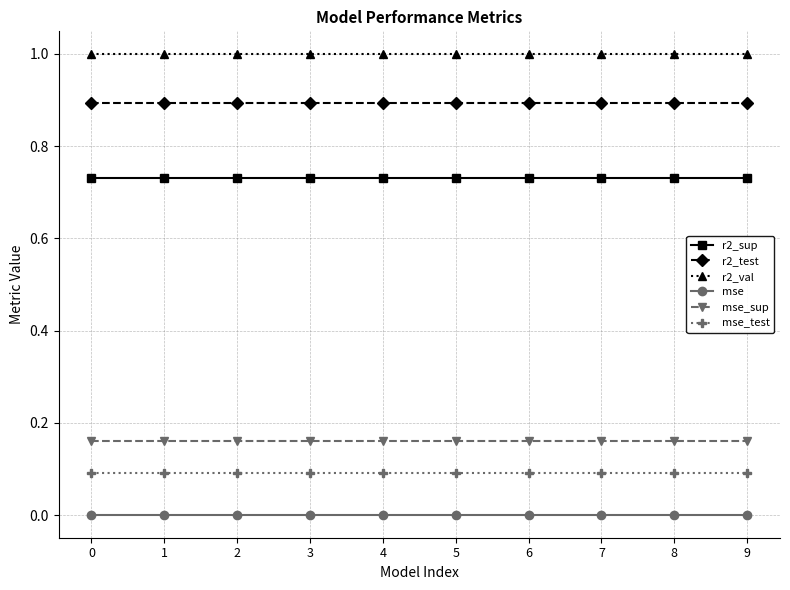

True or false: mse and r2_sup intersect in this chart.

False